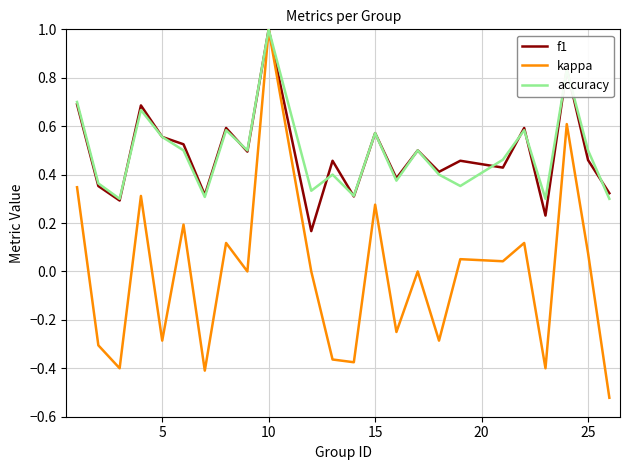

What is the greatest value displayed?

1.0